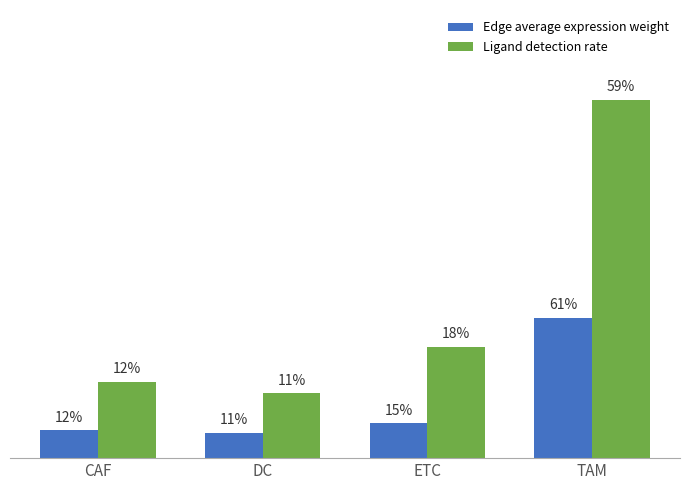

Reading left to right, what are all the values shown in this chart?

Edge average expression weight: CAF=0.1	DC=0.1	ETC=0.1	TAM=0.3
Ligand detection rate: CAF=0.2	DC=0.2	ETC=0.3	TAM=0.9